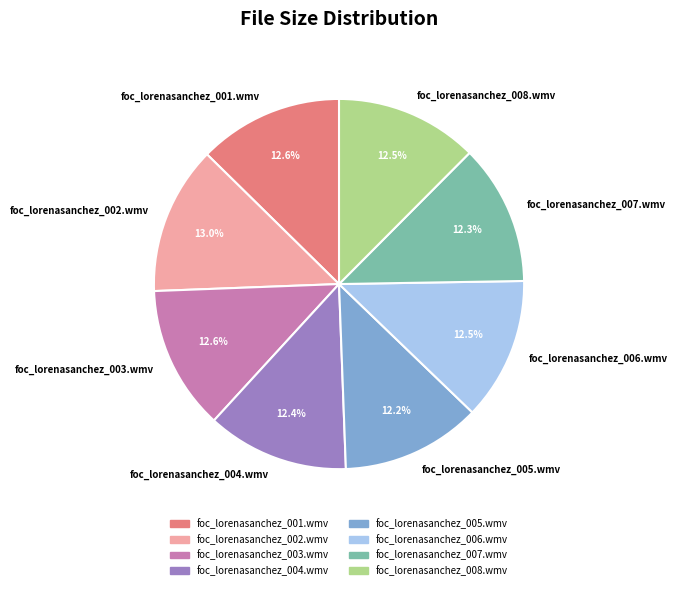

How many slices are in this pie chart?

8